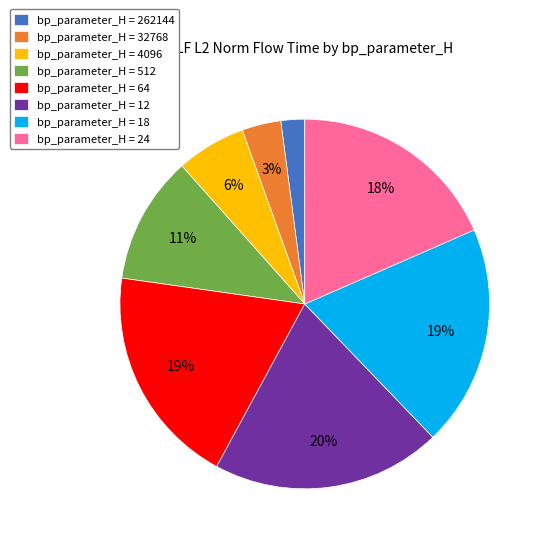

What percentage is the bp_parameter_H = 64 slice, to the nearest percent?

19%